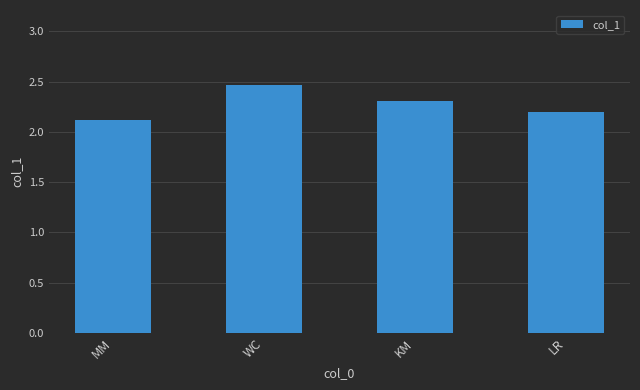

Reading left to right, extract all data points from this chart.

MM=2.1	WC=2.5	KM=2.3	LR=2.2